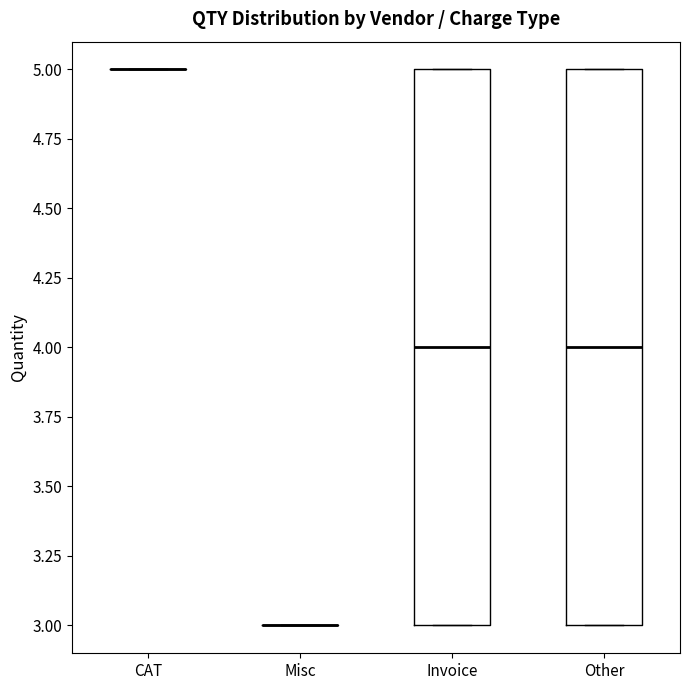

Where is the lower edge of the box for Invoice on the y-axis? The values are not printed on the chart, so give them approximately, as read against the axis.

3